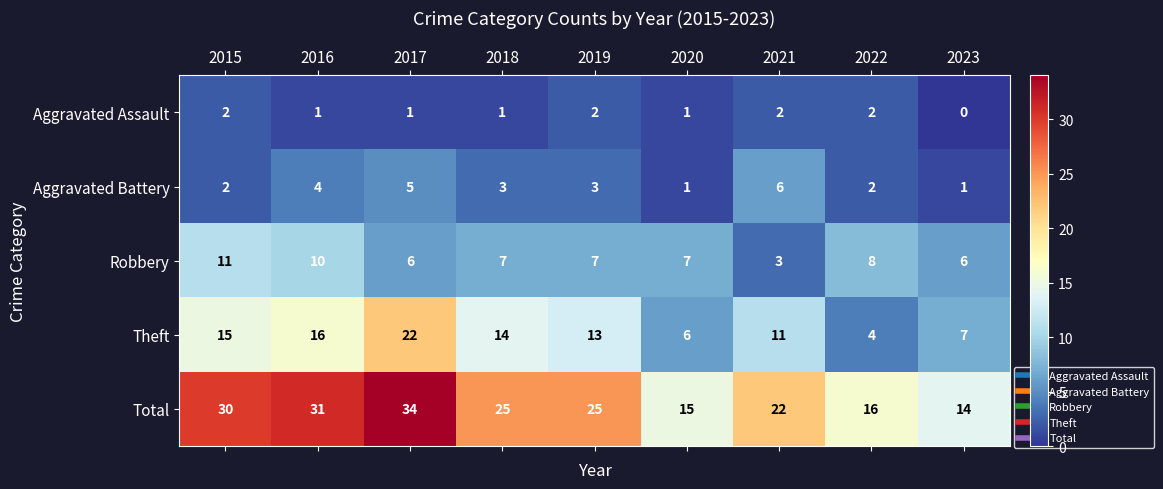

True or false: Total has a value of 30 at 2015.

True